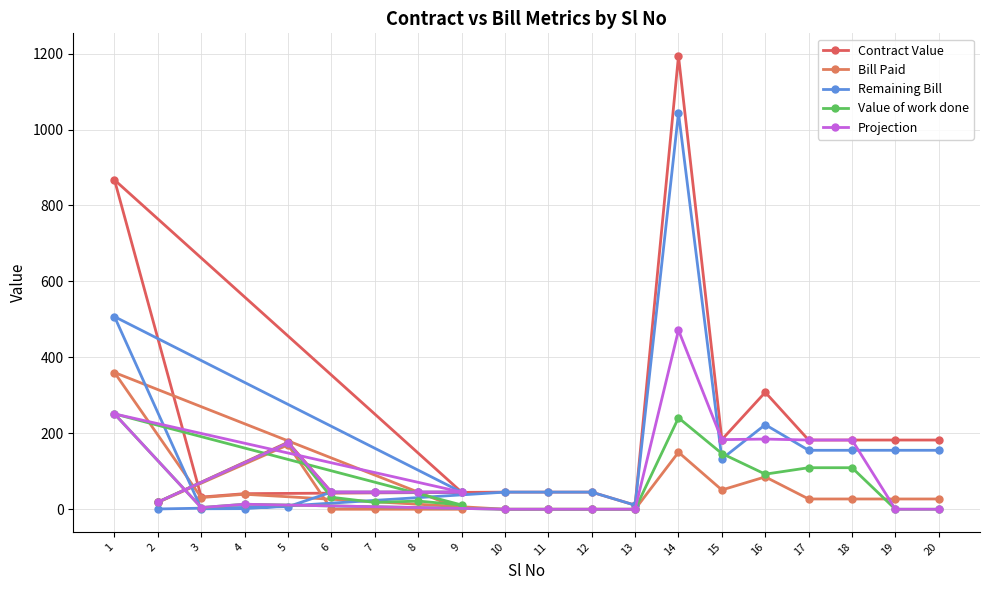

What is the sum of the Remaining Bill values at 6 and 11?

90.2